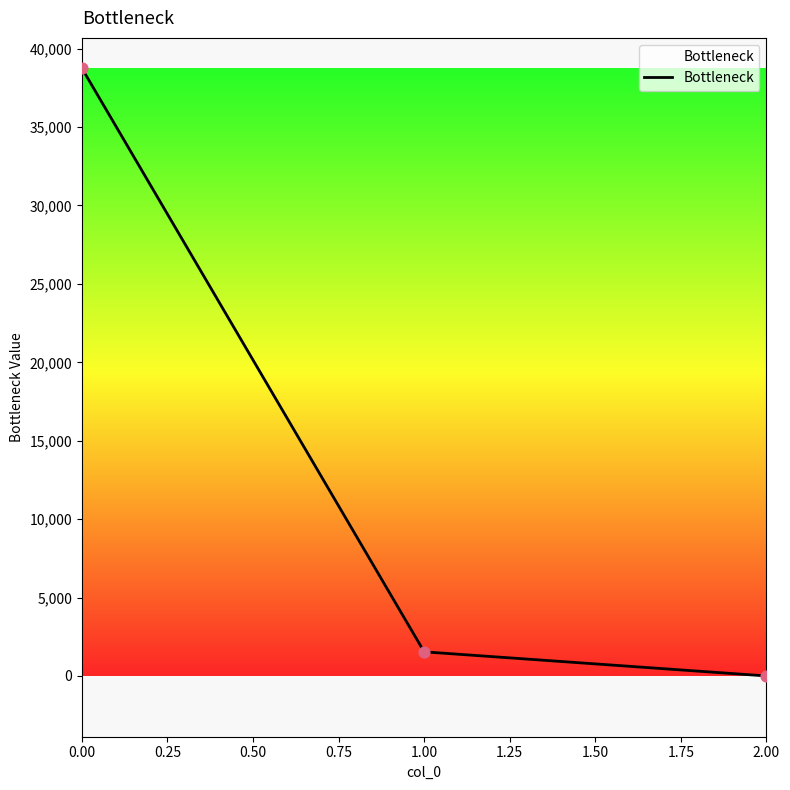

What is the sum of all values?

40287.7